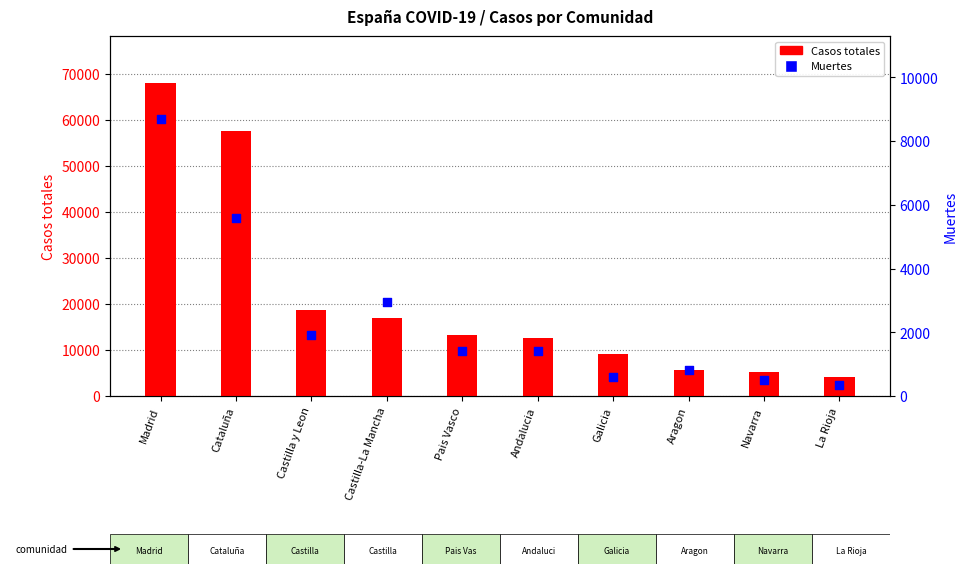

At how many categories does at least one series exceed 66595?

1